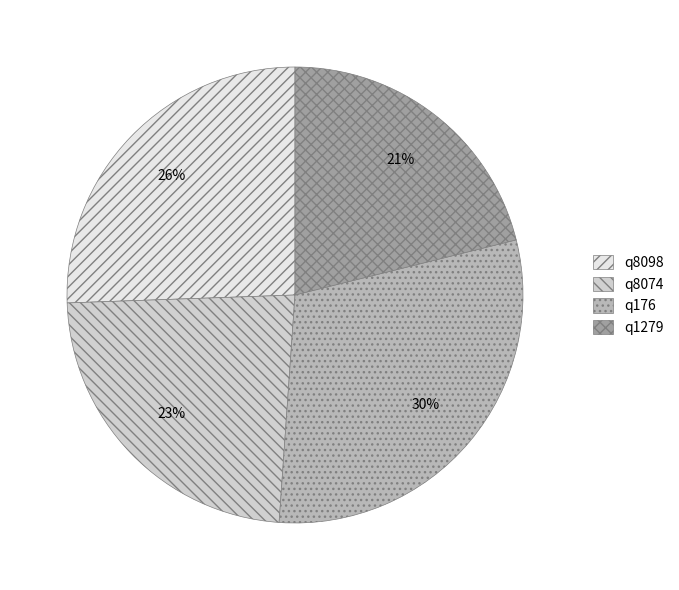

Which has a higher value, q8098 or q1279?

q8098